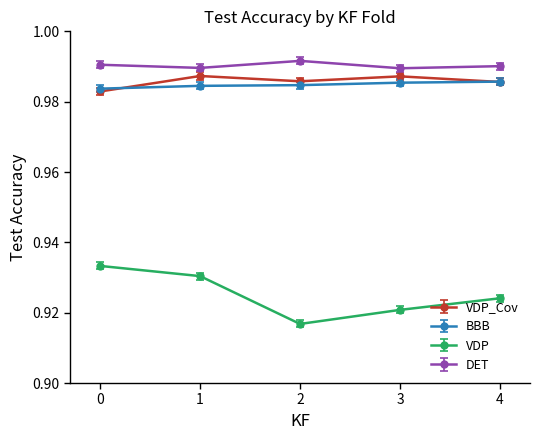

How many categories are shown in the chart?

5